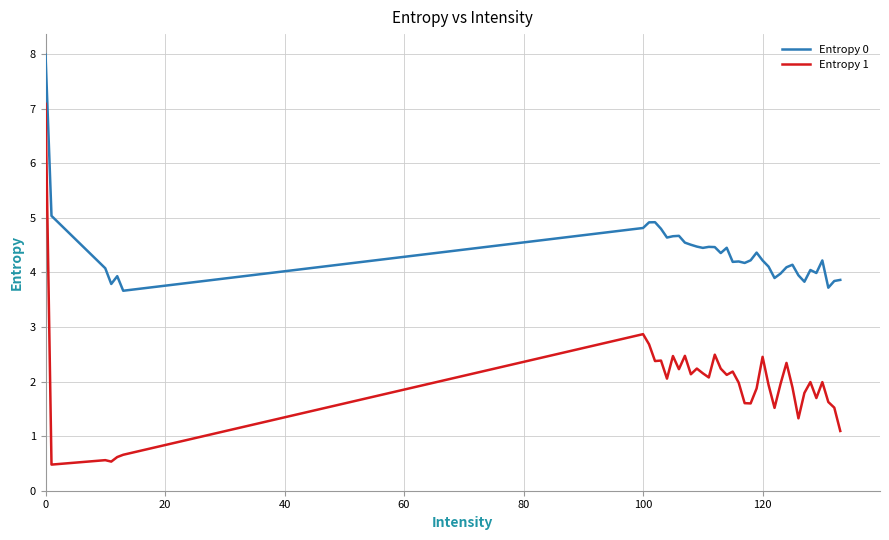

What is the difference between the maximum and minimum values in the Entropy 1 series?

6.6